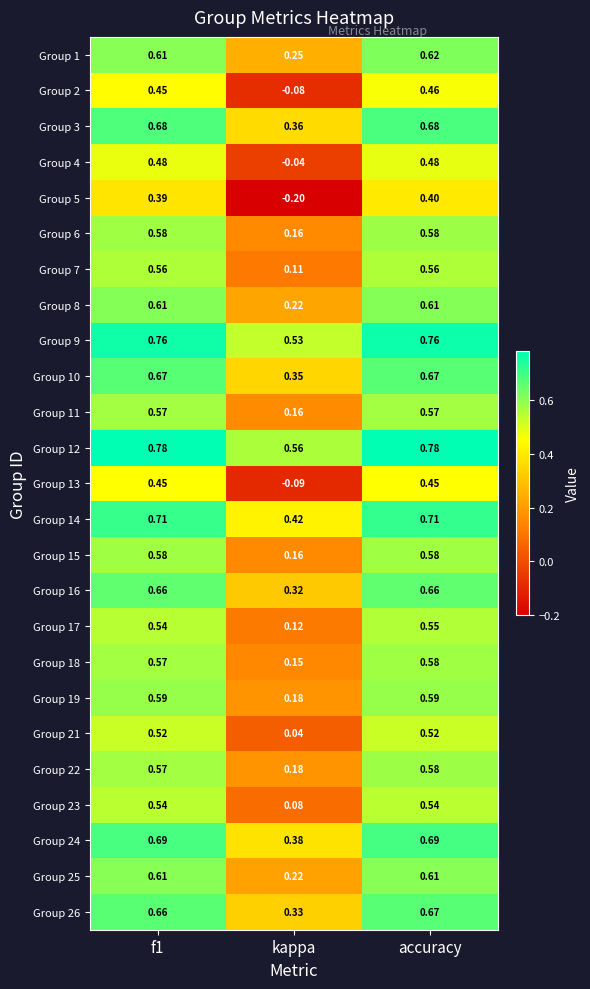

At which label does Group 17 reach its minimum?

kappa